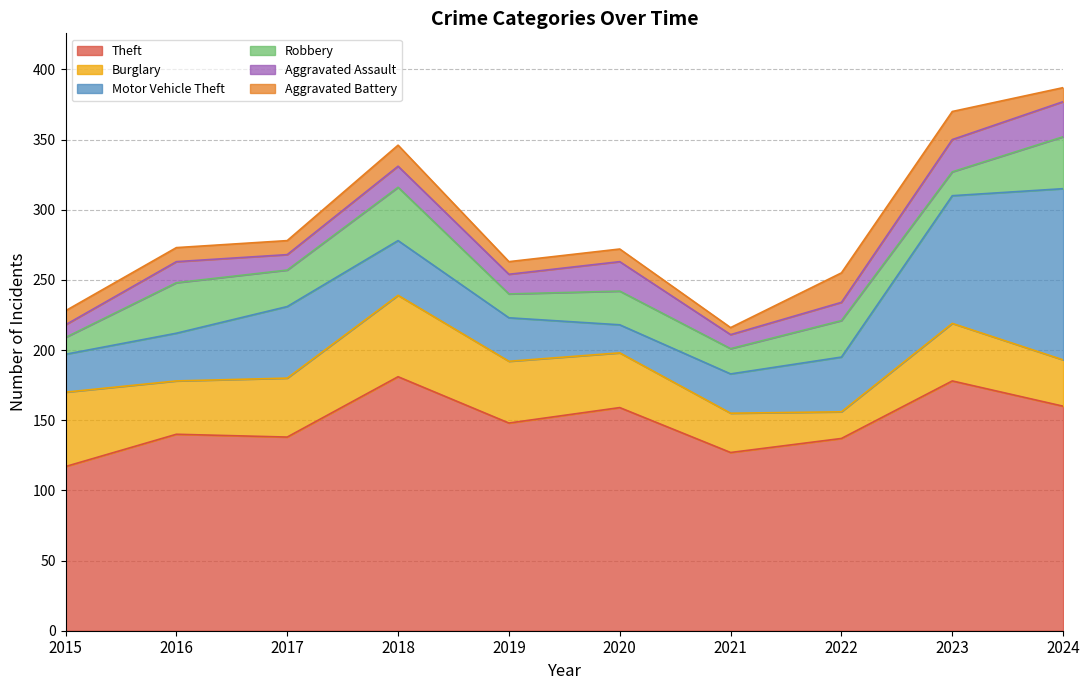

How many lines are shown in the chart?

6